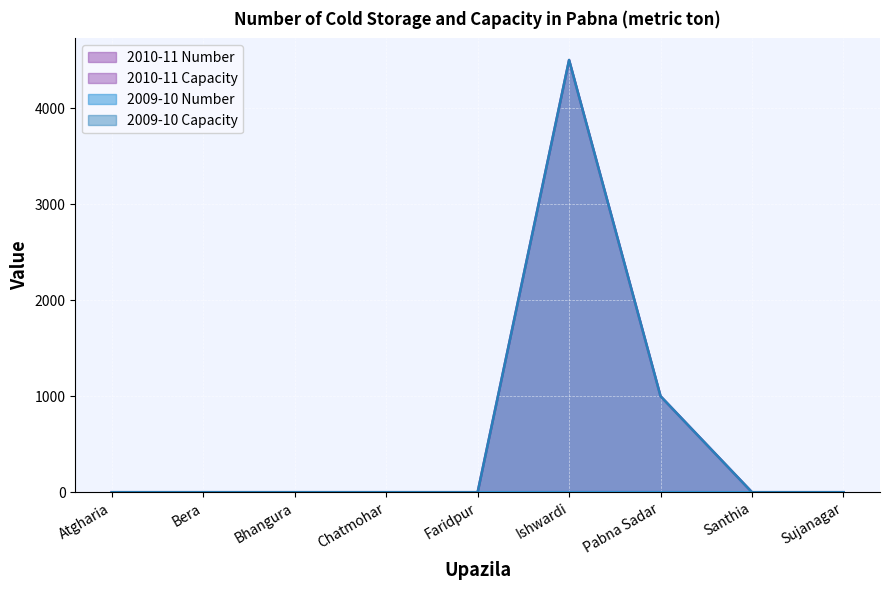

True or false: 2010-11 Capacity has more than 2 interior local peaks.

False